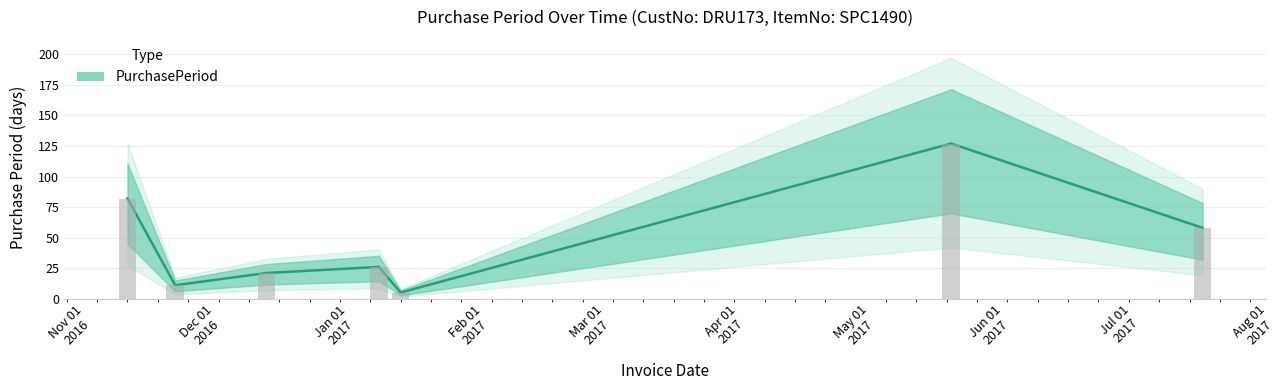

How many bars are there in total?

7